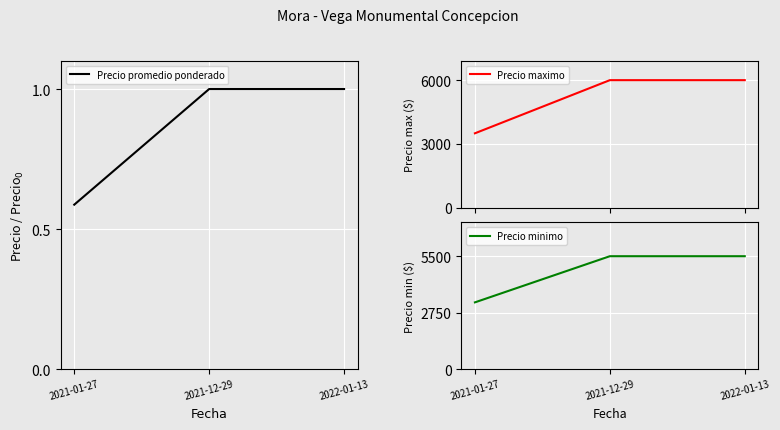

At which label is Precio promedio ponderado closest to 0?

2021-01-27